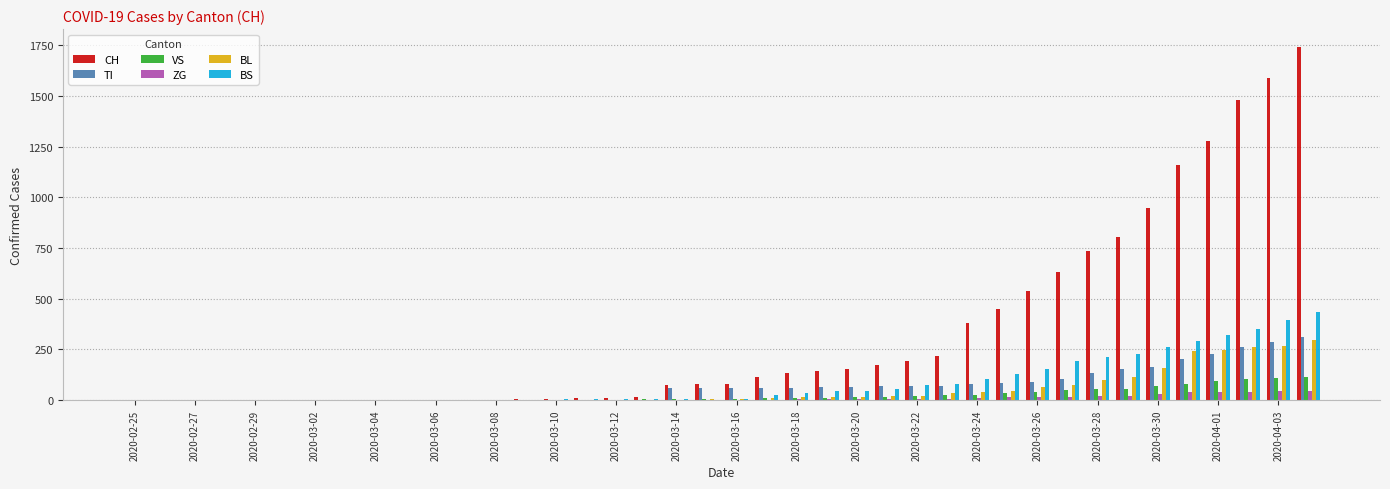

Which series has the largest total across all categories?

CH